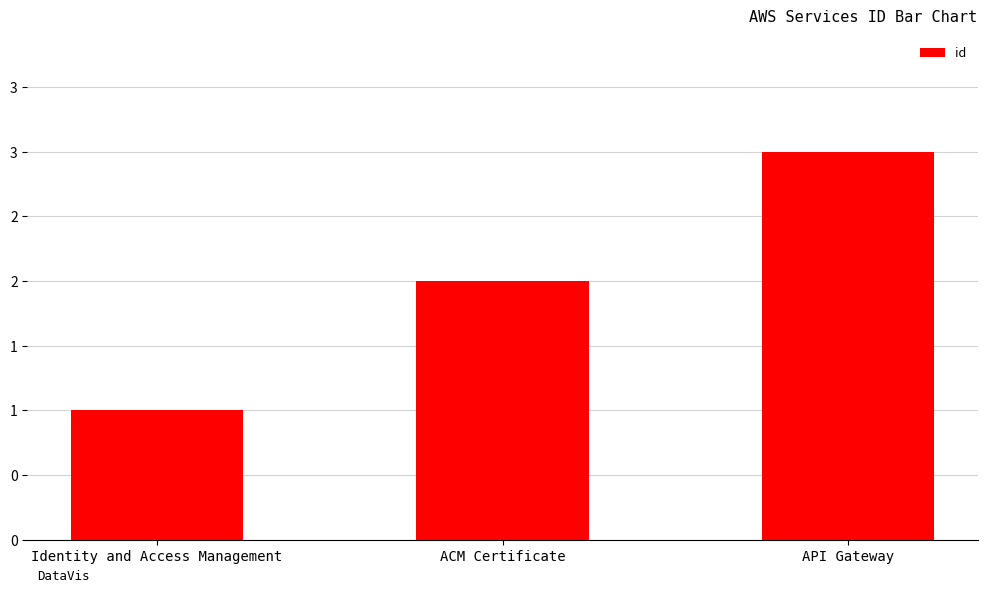

At which category does the chart reach its peak across all series?

API Gateway